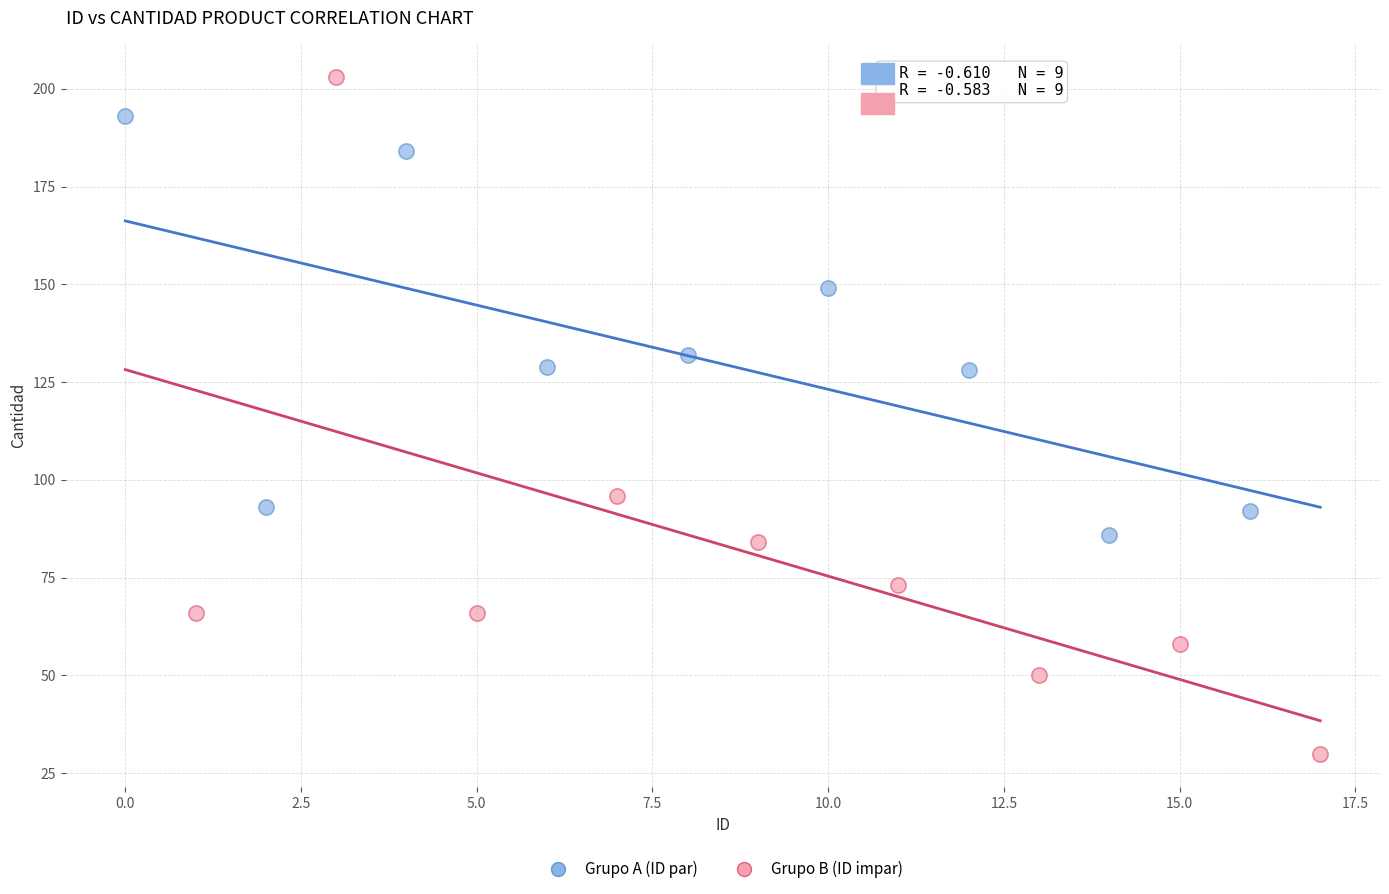

Which series has the widest spread of Y values?

Grupo B (ID impar)